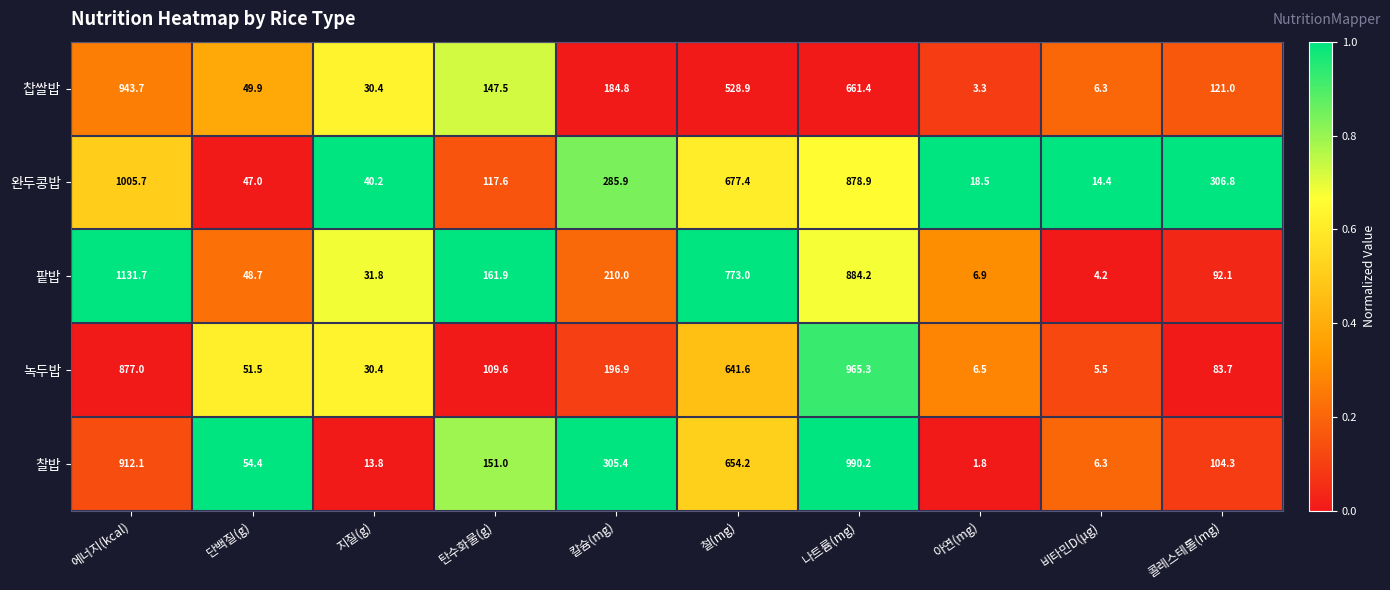

The value of 찹쌀밥 at 탄수화물(g) is 263.0. True or false?

False